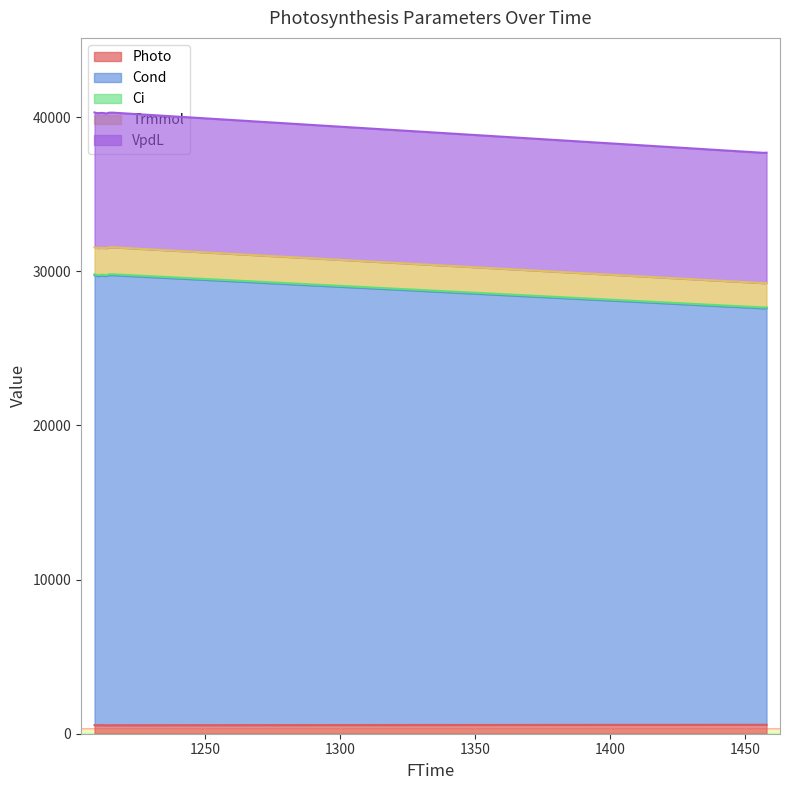

True or false: Cond and Trmmol cross at least once.

False